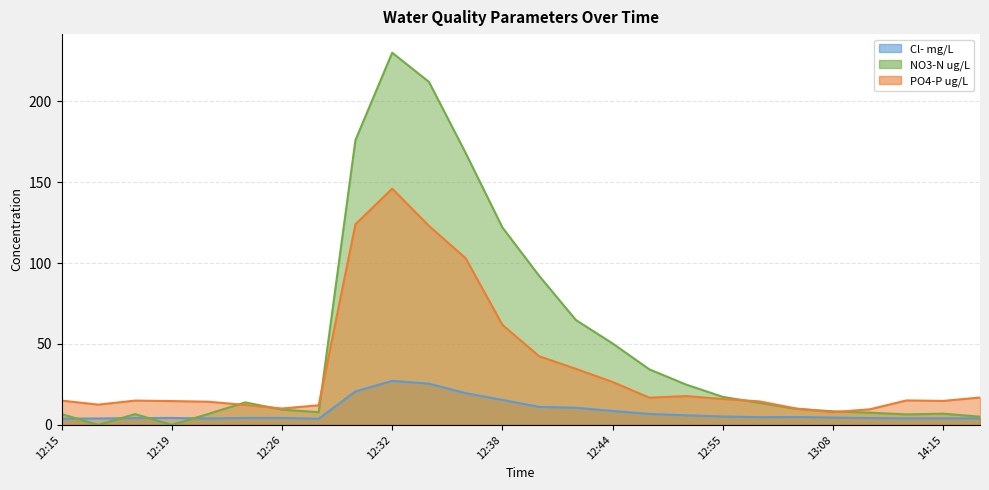

Is the value of PO4-P ug/L at 12:44 greater than the value of Cl- mg/L at 12:23?

Yes